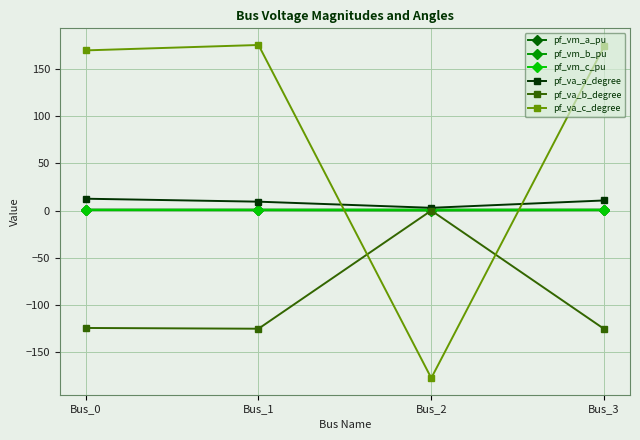

What is the value of the pf_va_c_degree point at the 1st from the left?

169.3